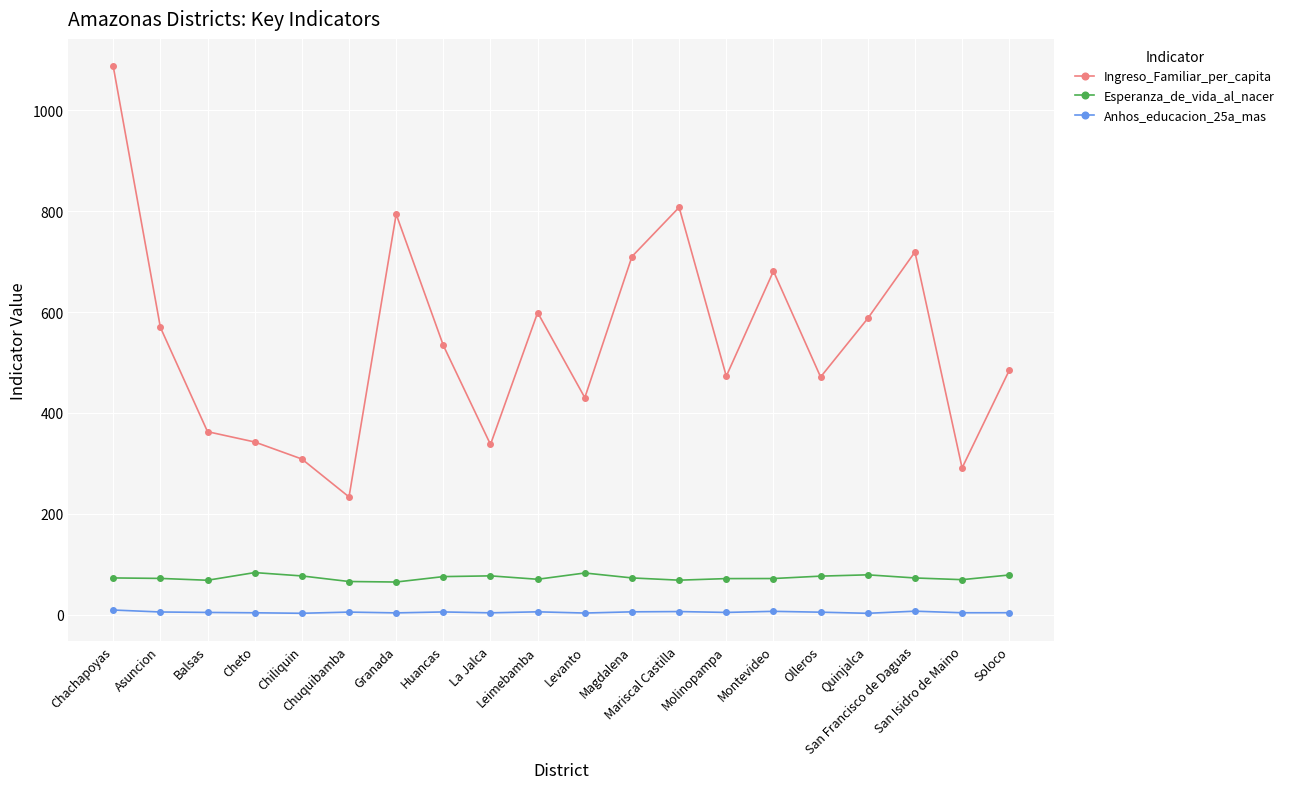

Which series has the largest range (max minus min)?

Ingreso_Familiar_per_capita